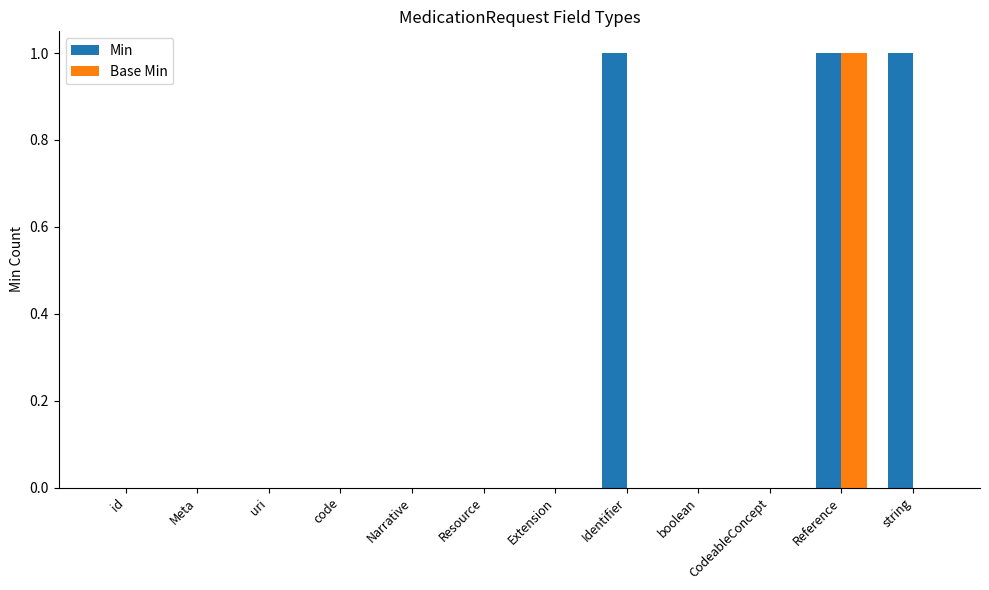

Which series has the largest total across all categories?

Min